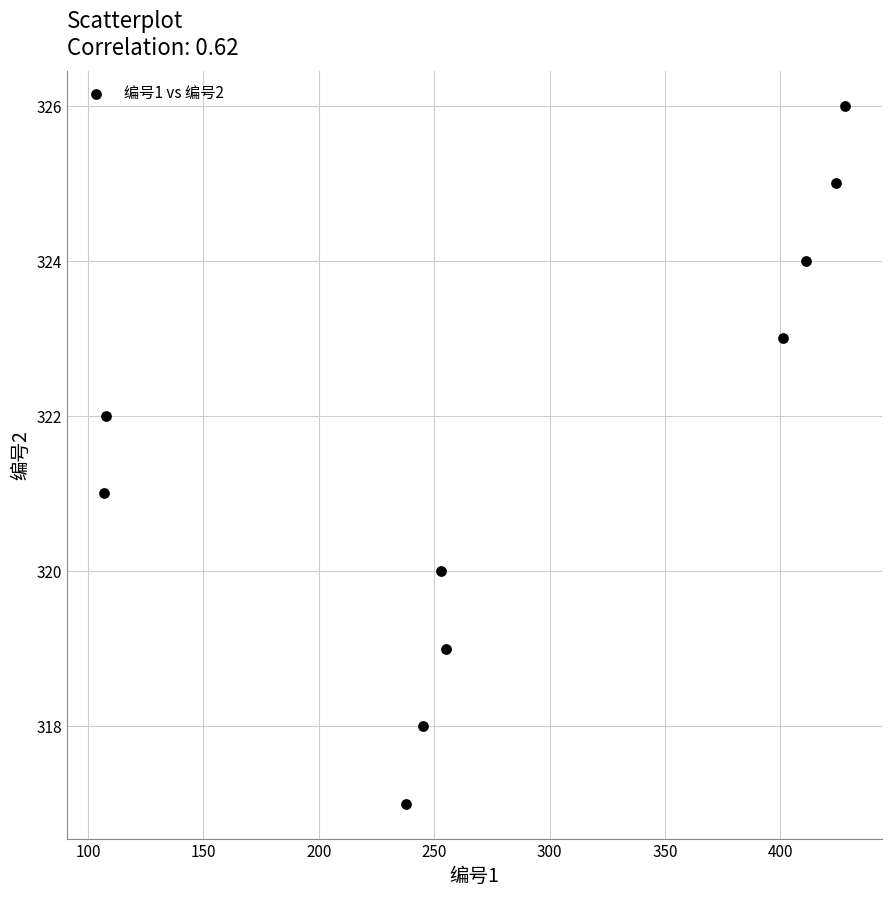

What is the range of X values (max minus min)?

321